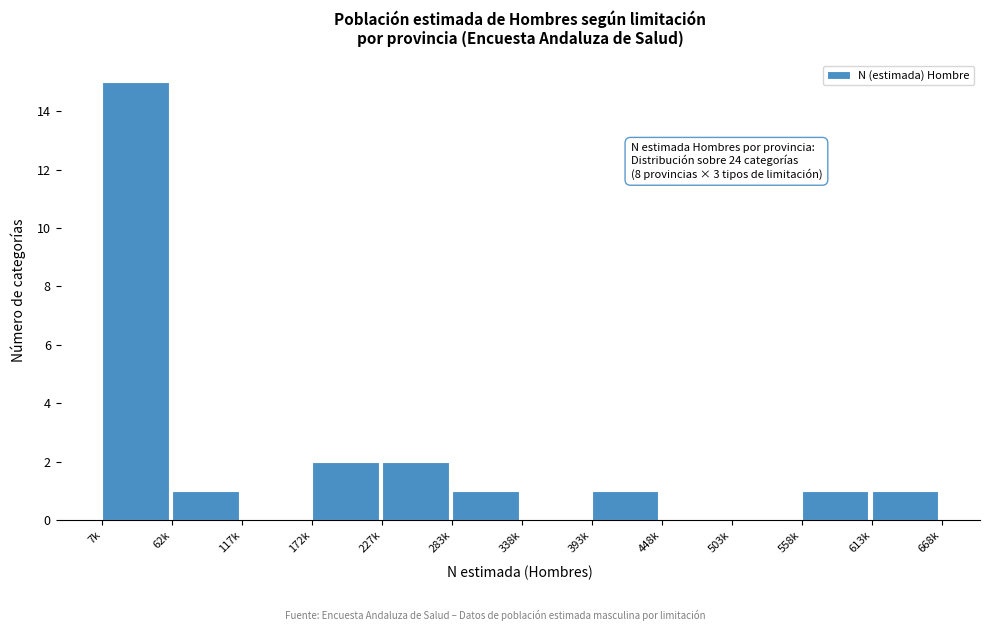

Reading left to right, list all the values displayed in this chart.

7k=15	62k=1	117k=0	172k=2	227k=2	283k=1	338k=0	393k=1	448k=0	503k=0	558k=1	613k=1